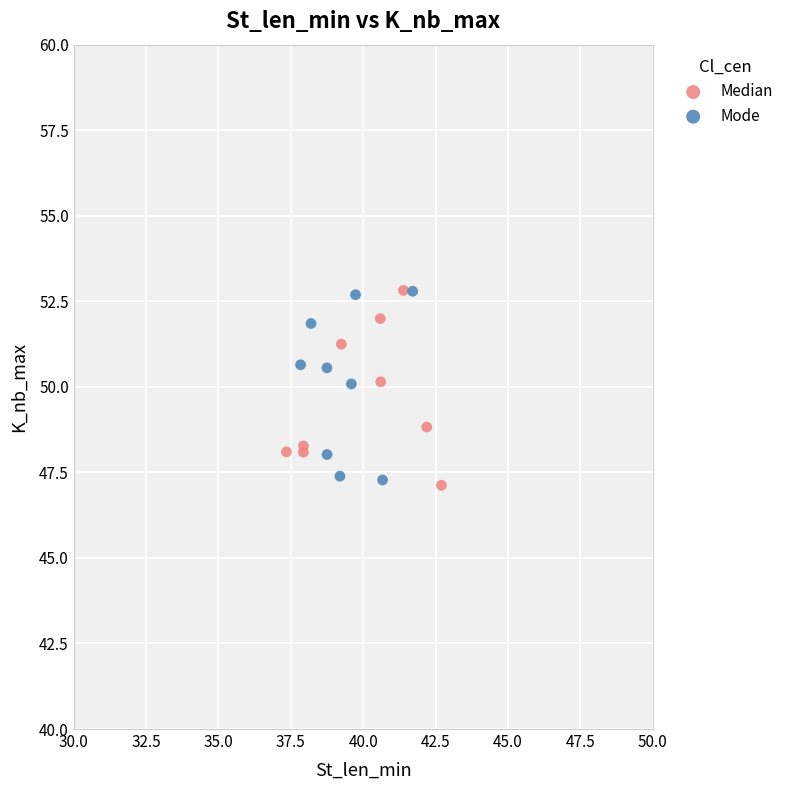

What are all the series names shown in the legend?

Median, Mode